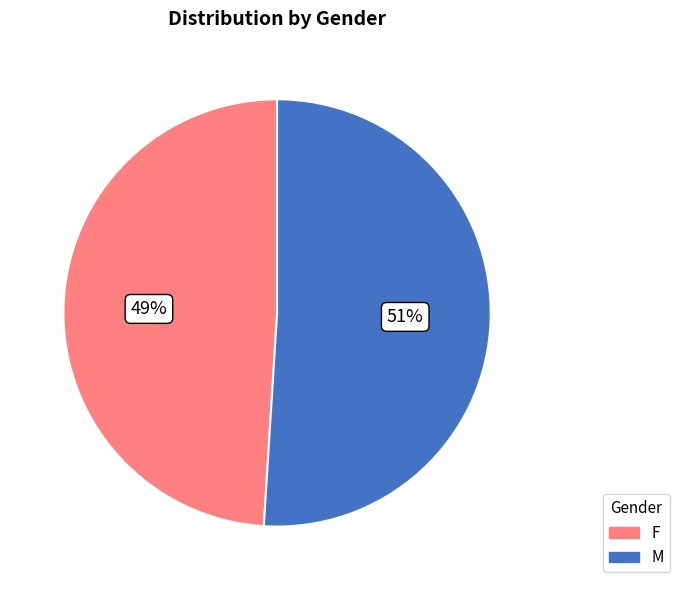

Is the sum of M and F greater than half?

Yes